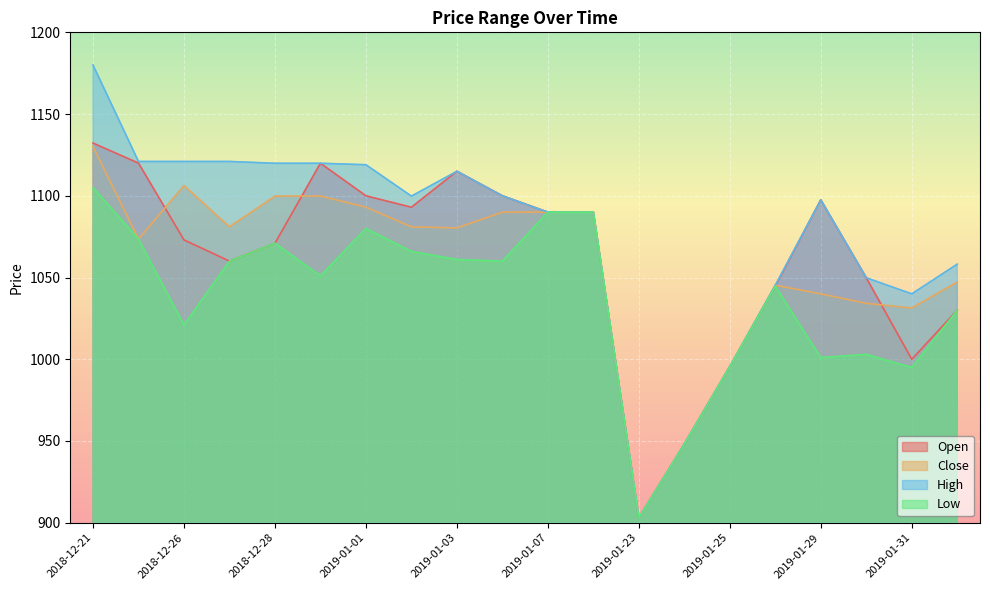

At how many categories does at least one series exceed 921?

19